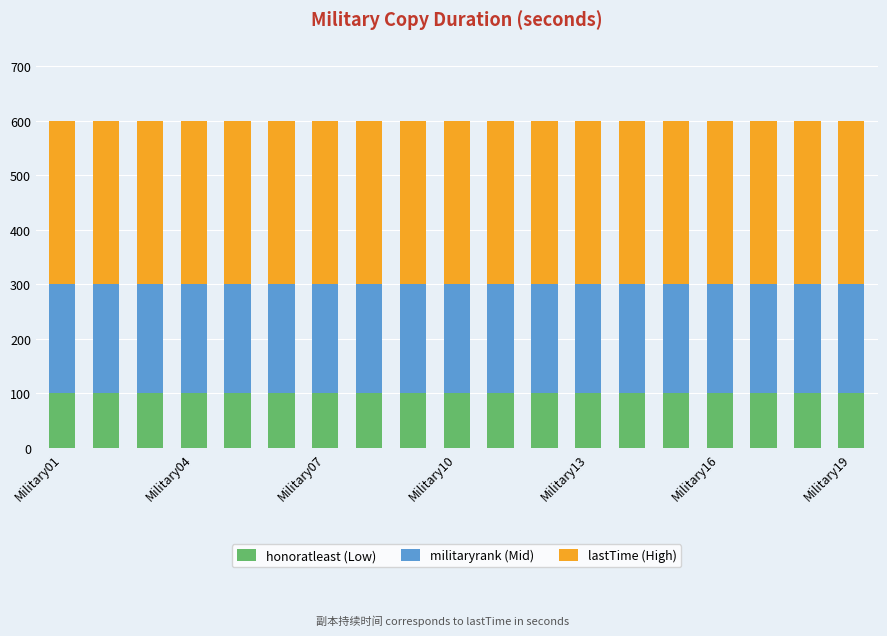

Are the bars grouped side by side (vs. stacked)?

No